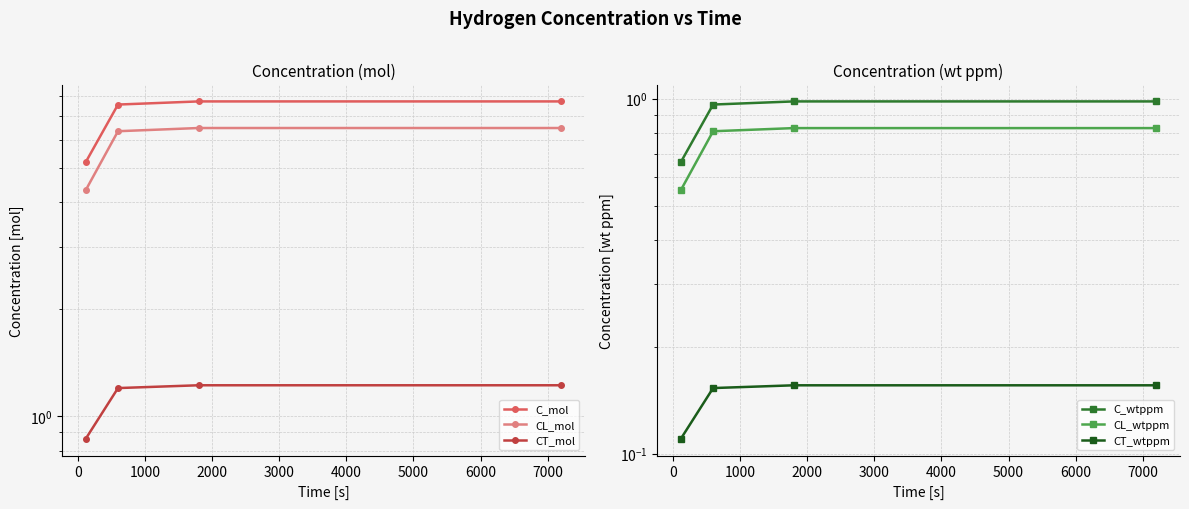

The value of C_wtppm at 0 is 0.7. True or false?

True